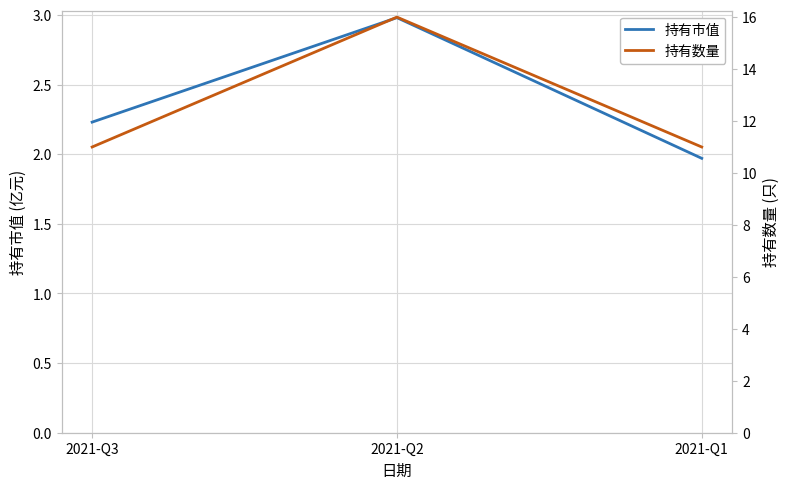

What is the value of the 持有市值 point at the 2nd from the left?

3.0